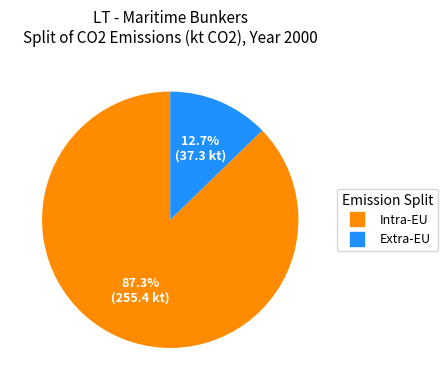

The Intra-EU slice represents 73% of the pie. True or false?

False